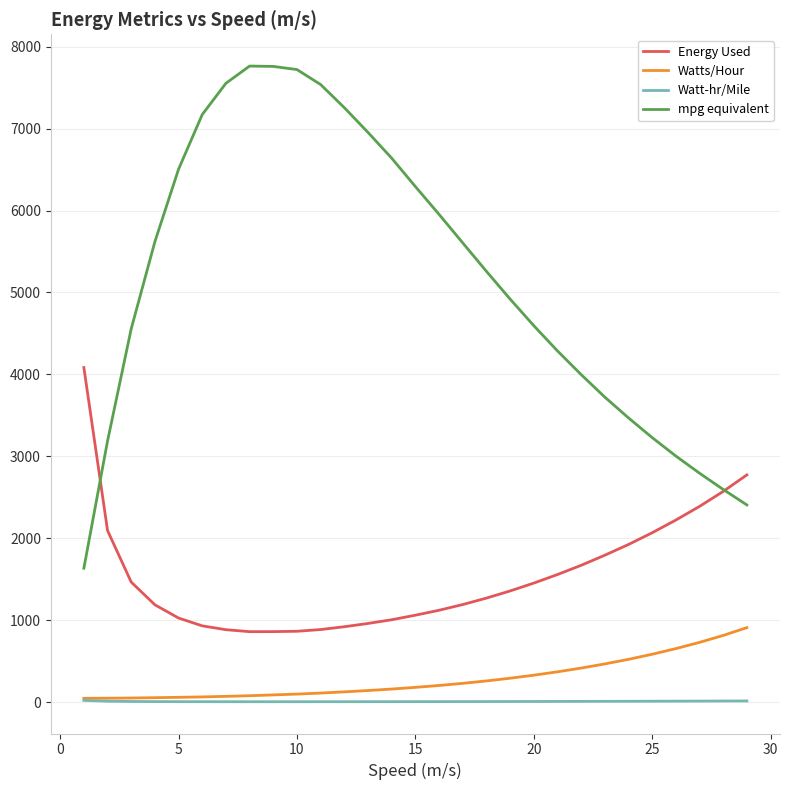

Rank the series by their maximum value, from lowest to highest.

Watt-hr/Mile, Watts/Hour, Energy Used, mpg equivalent